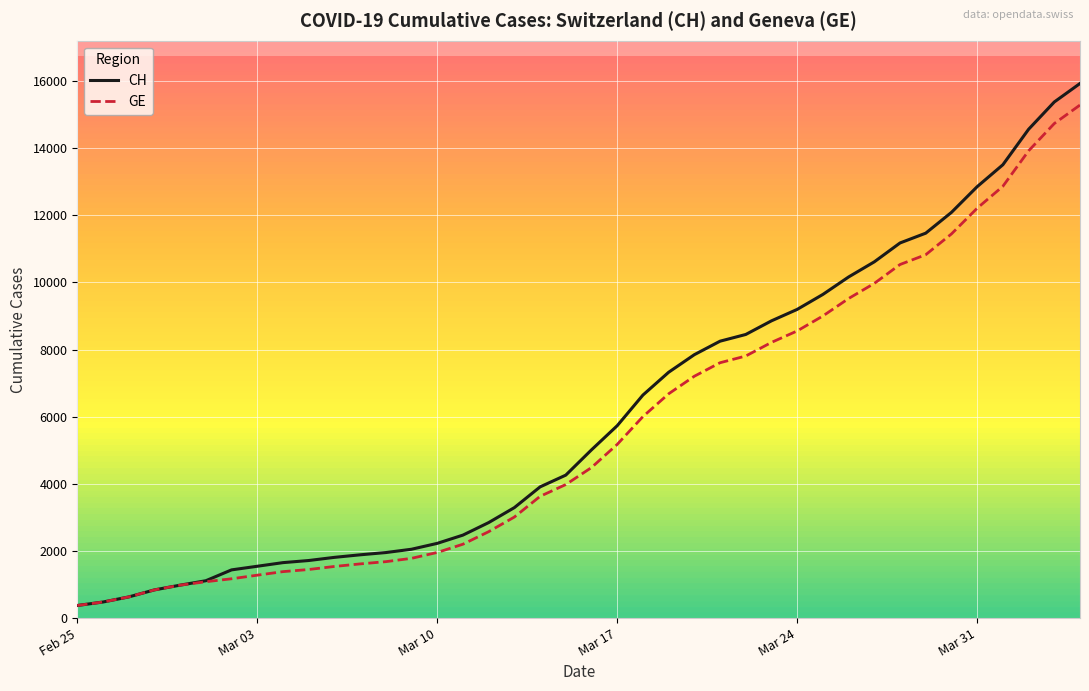

What is the difference between the maximum and minimum values in the CH series?

15551